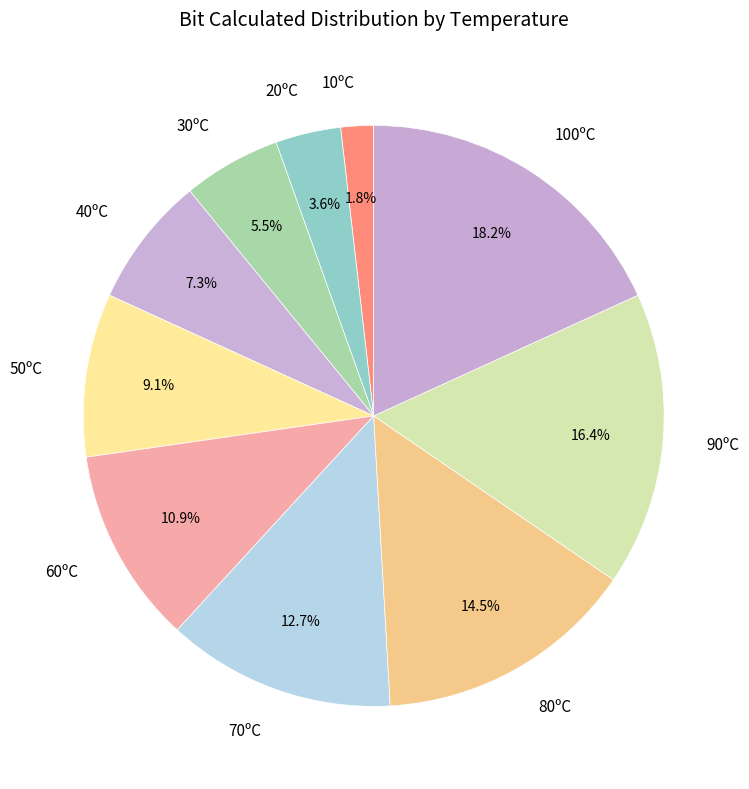

The 90ºC slice represents 26% of the pie. True or false?

False